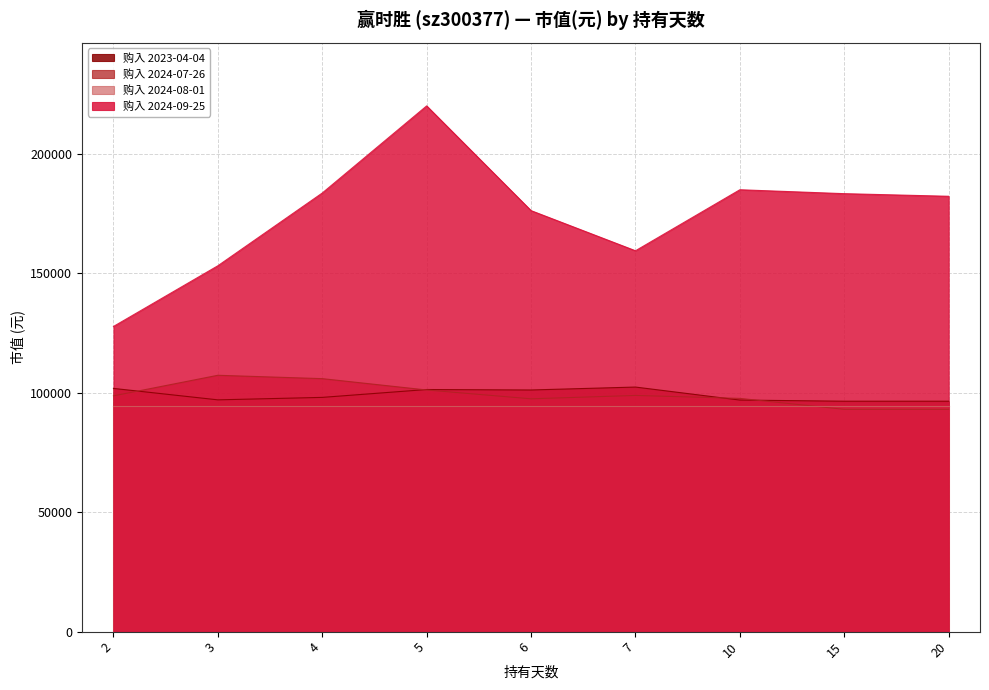

Reading left to right, list all the values displayed in this chart.

2023-04-04: 2=101873.1	3=97078.8	4=98112.8	5=101403.0	6=101215.0	7=102437.1	10=96984.8	15=96514.1	20=96514.1
2024-07-26: 2=98744.9	3=107369.9	4=105961.7	5=101209.2	6=97512.7	7=98920.9	10=97688.8	15=93102.5	20=93102.5
2024-09-25: 2=127816.8	3=153235.5	4=183710.7	5=220198.9	6=176331.1	7=159521.9	10=185077.3	15=183437.4	20=182344.1